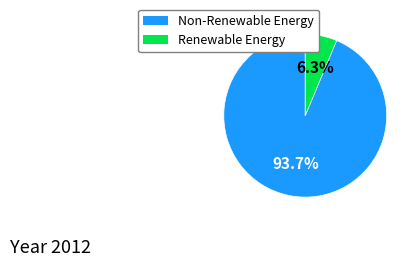

Is there any slice that represents more than half of the pie?

Yes